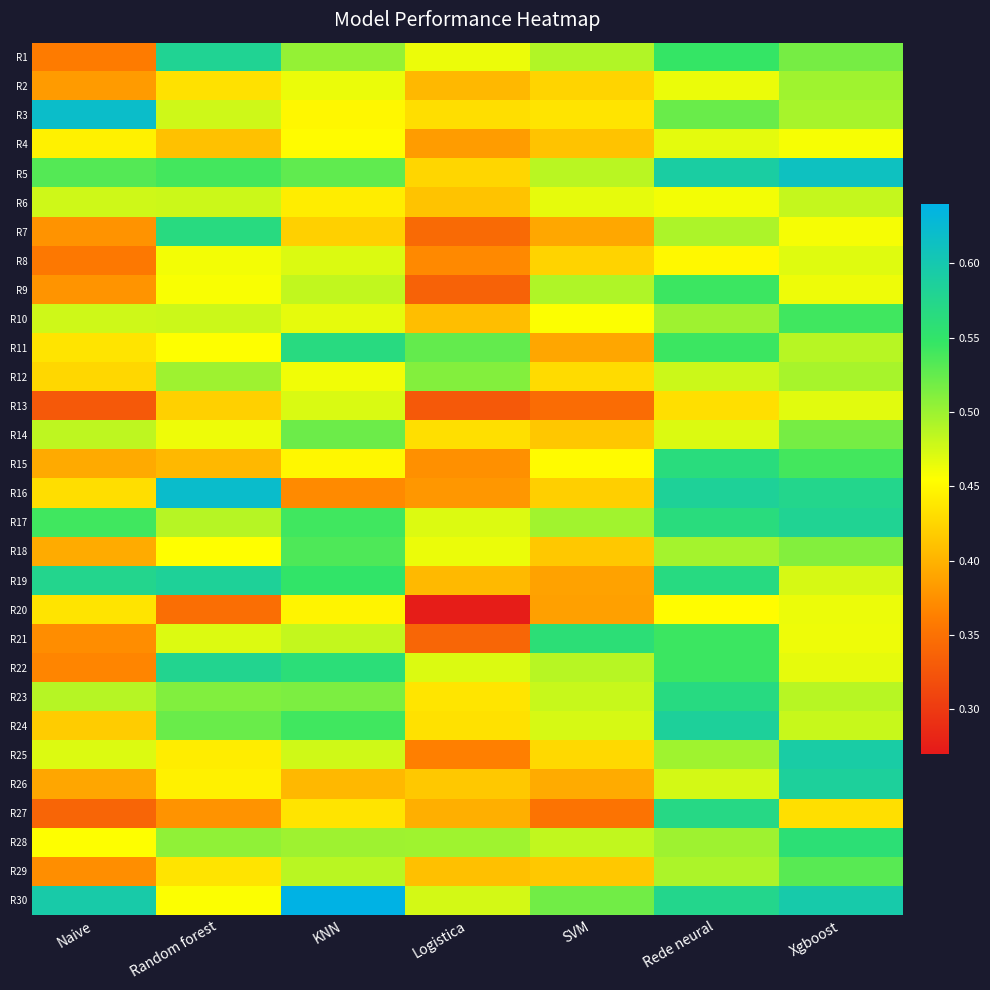

Rank the series by their maximum value, from highest to lowest.

R30, R16, R3, R5, R25, R26, R24, R19, R1, R17, R22, R27, R23, R11, R7, R15, R21, R28, R9, R10, R18, R29, R14, R12, R2, R6, R13, R8, R4, R20